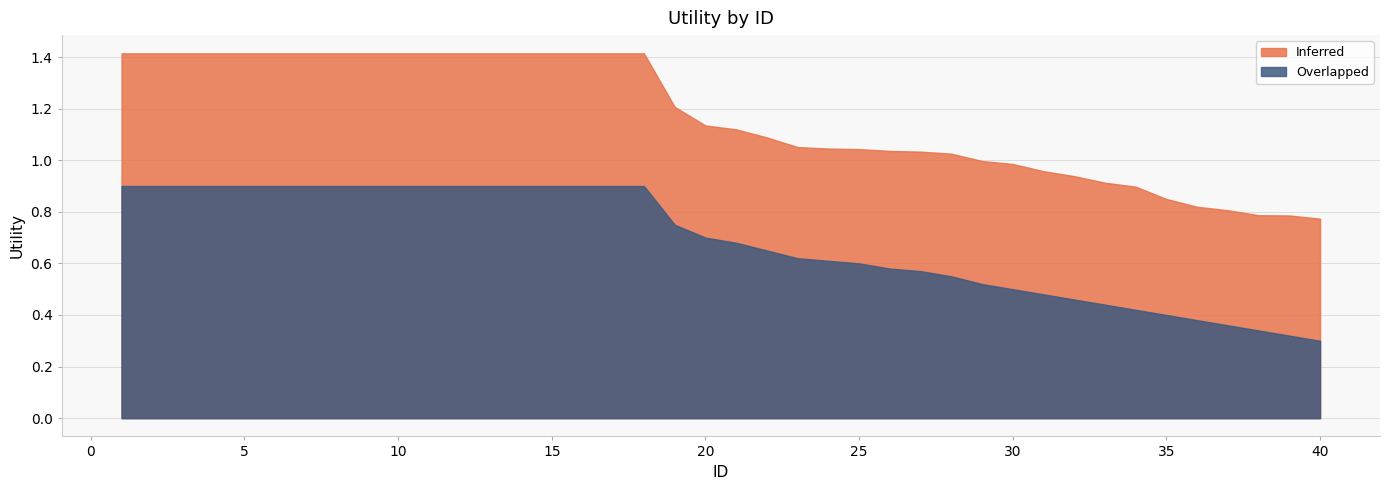

True or false: Overlapped and Inferred cross at least once.

False